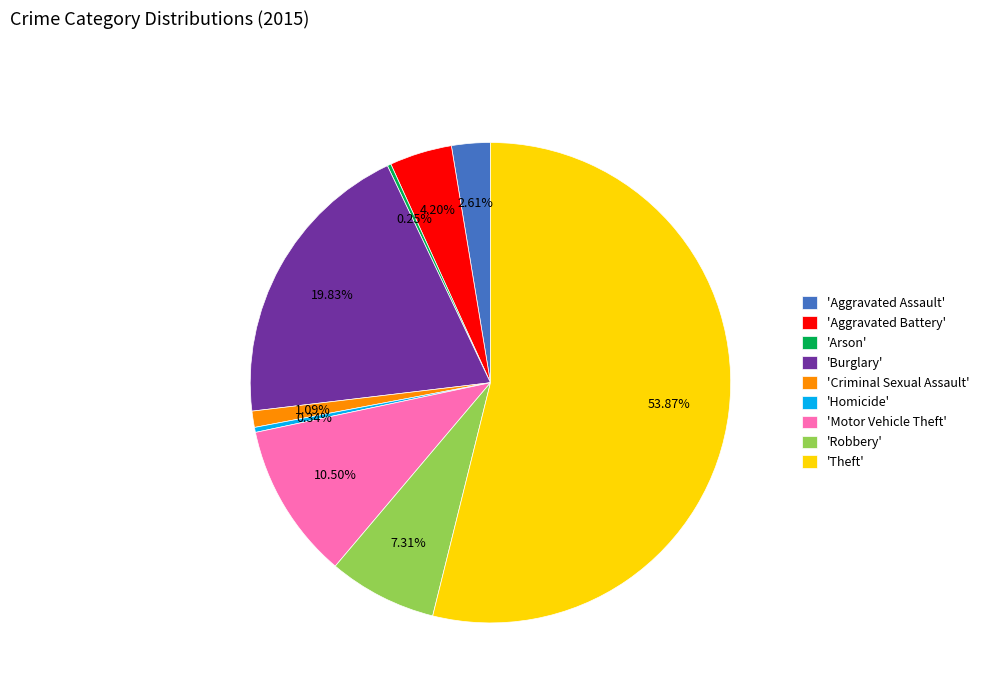

Which slice represents more than half of the pie?

'Theft'